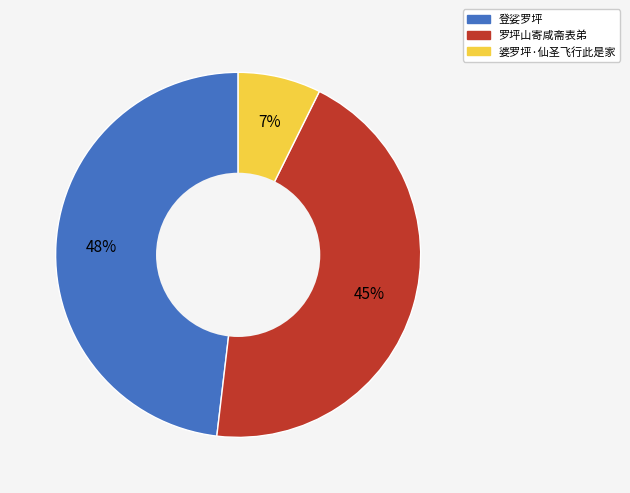

Between 登娑罗坪 and 婆罗坪·仙圣飞行此是家, which is larger?

登娑罗坪